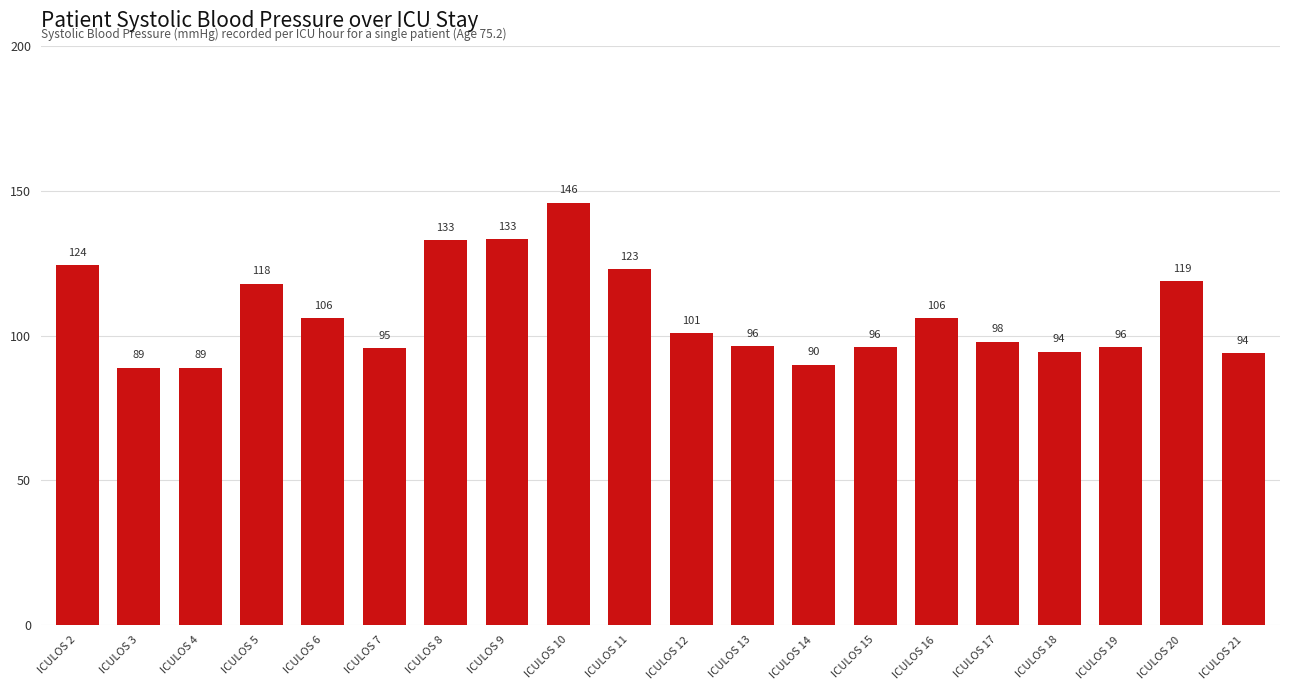

What is the change in value from ICULOS 11 to ICULOS 18?

-28.5